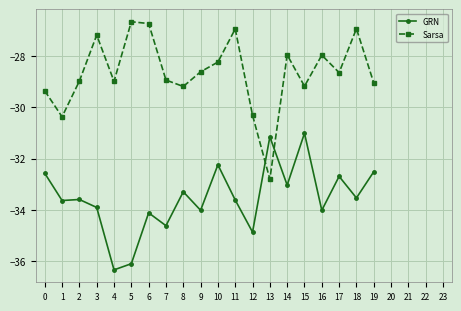

What is the approximate value of Sarsa at 16?

-28.0